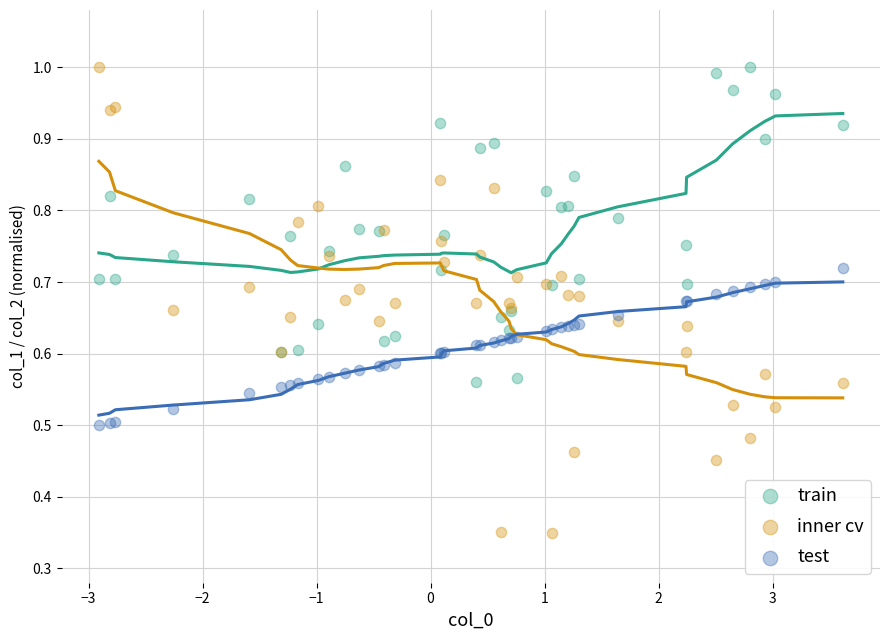

What is the X range (max minus min) for the scatter plot?

6.5